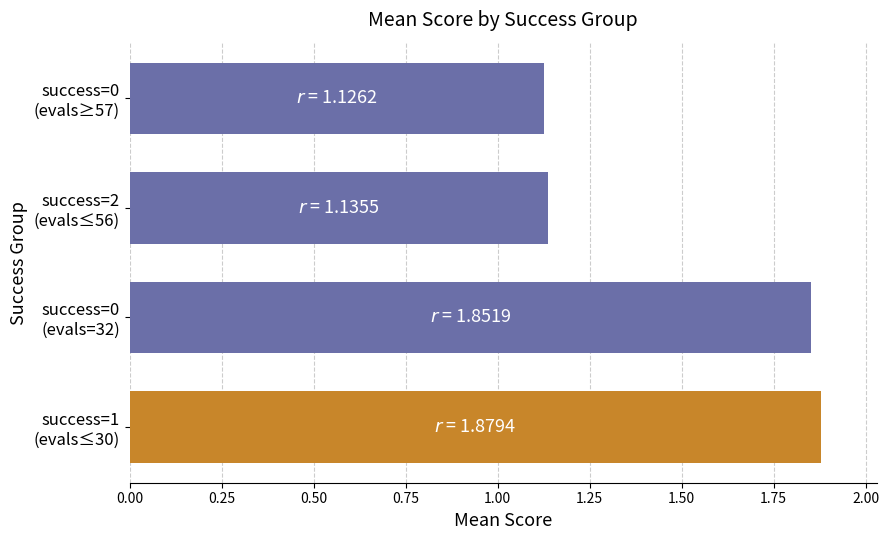

How many values are between 1 and 2?

4